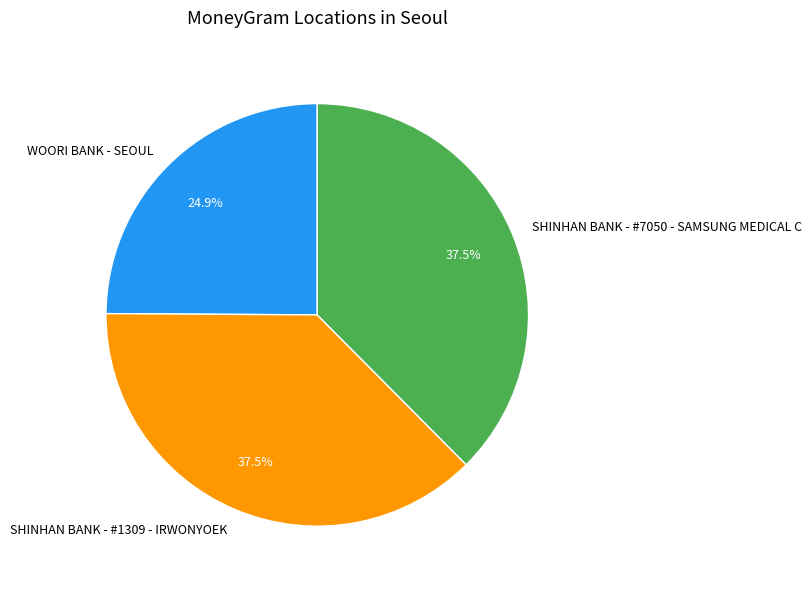

Is the sum of SHINHAN BANK - #1309 - IRWONYOEK and SHINHAN BANK - #7050 - SAMSUNG MEDICAL C greater than half?

Yes